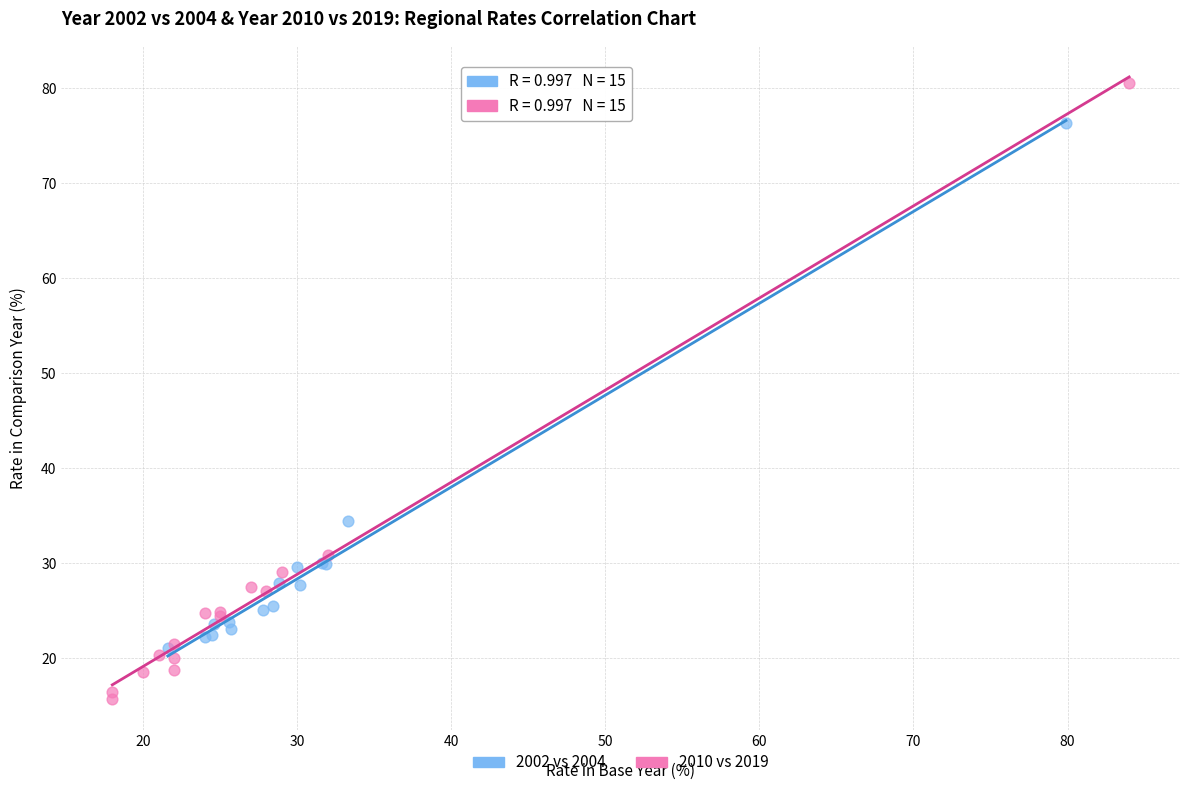

Which series has the largest Y range (max minus min)?

2010 vs 2019